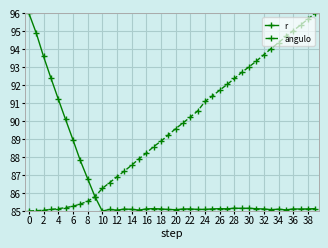

Which series ends up on top after the final intersection of angulo and r?

angulo